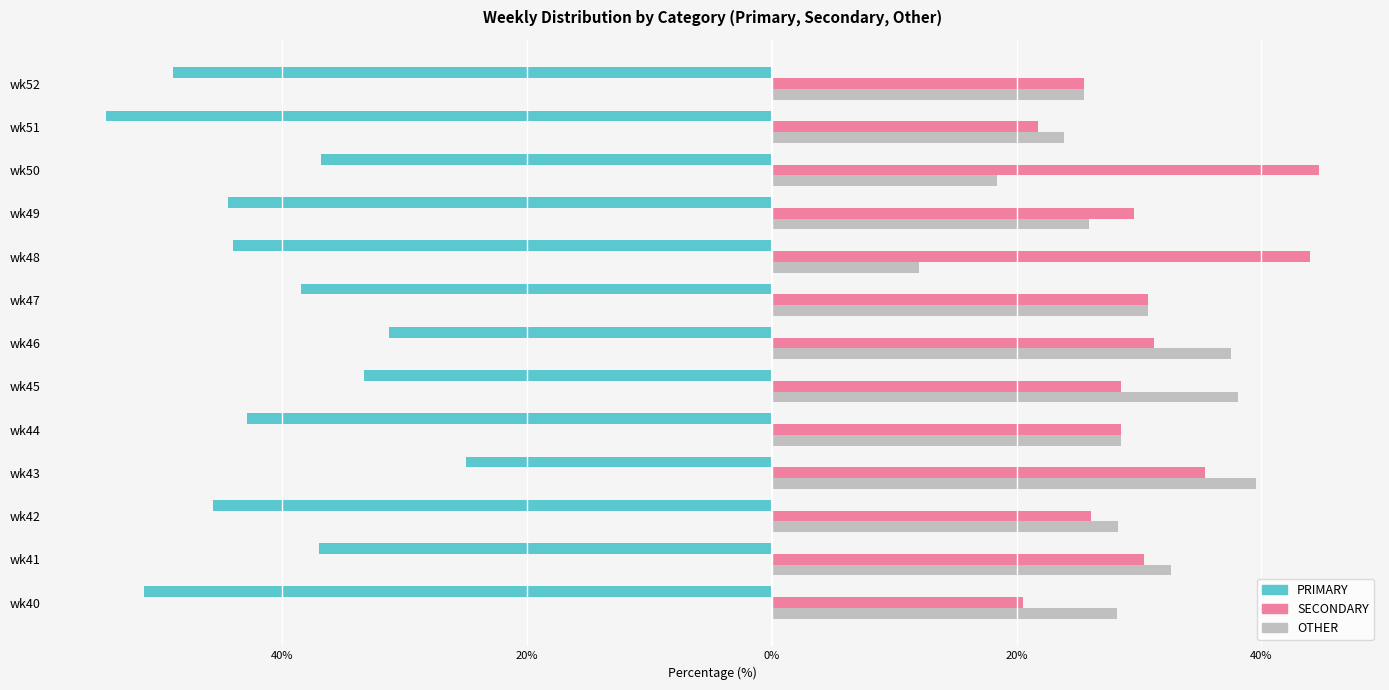

What are all the series names shown in the legend?

PRIMARY, SECONDARY, OTHER